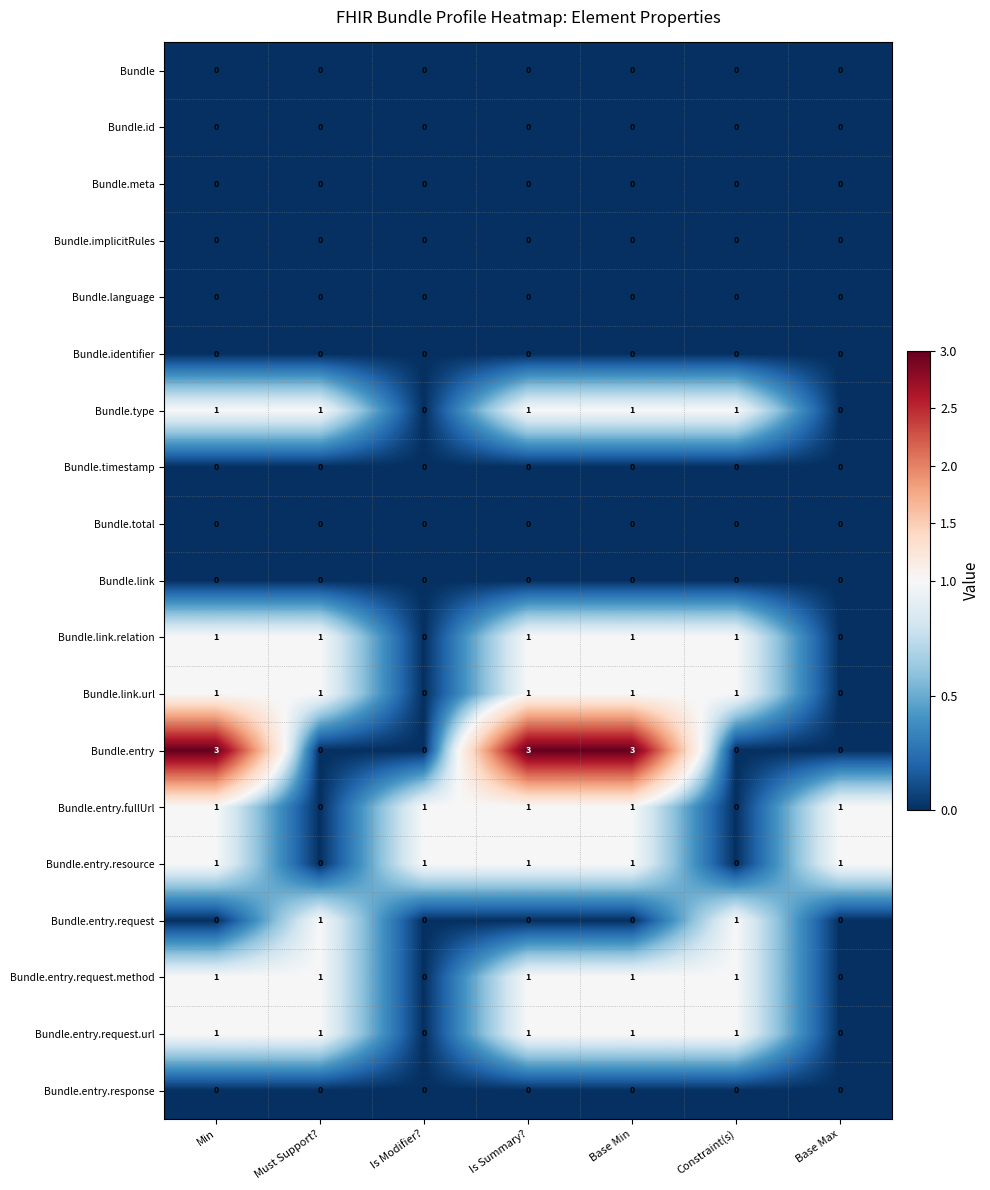

Which series changed the most between Min and Constraint(s)?

Bundle.entry